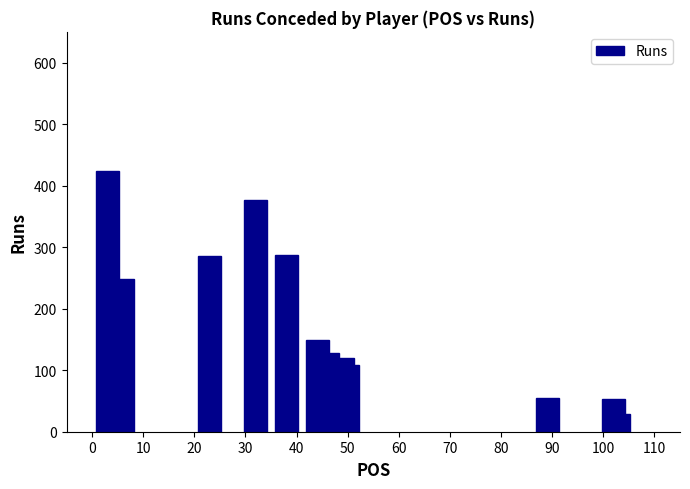

What is the greatest value displayed?

423